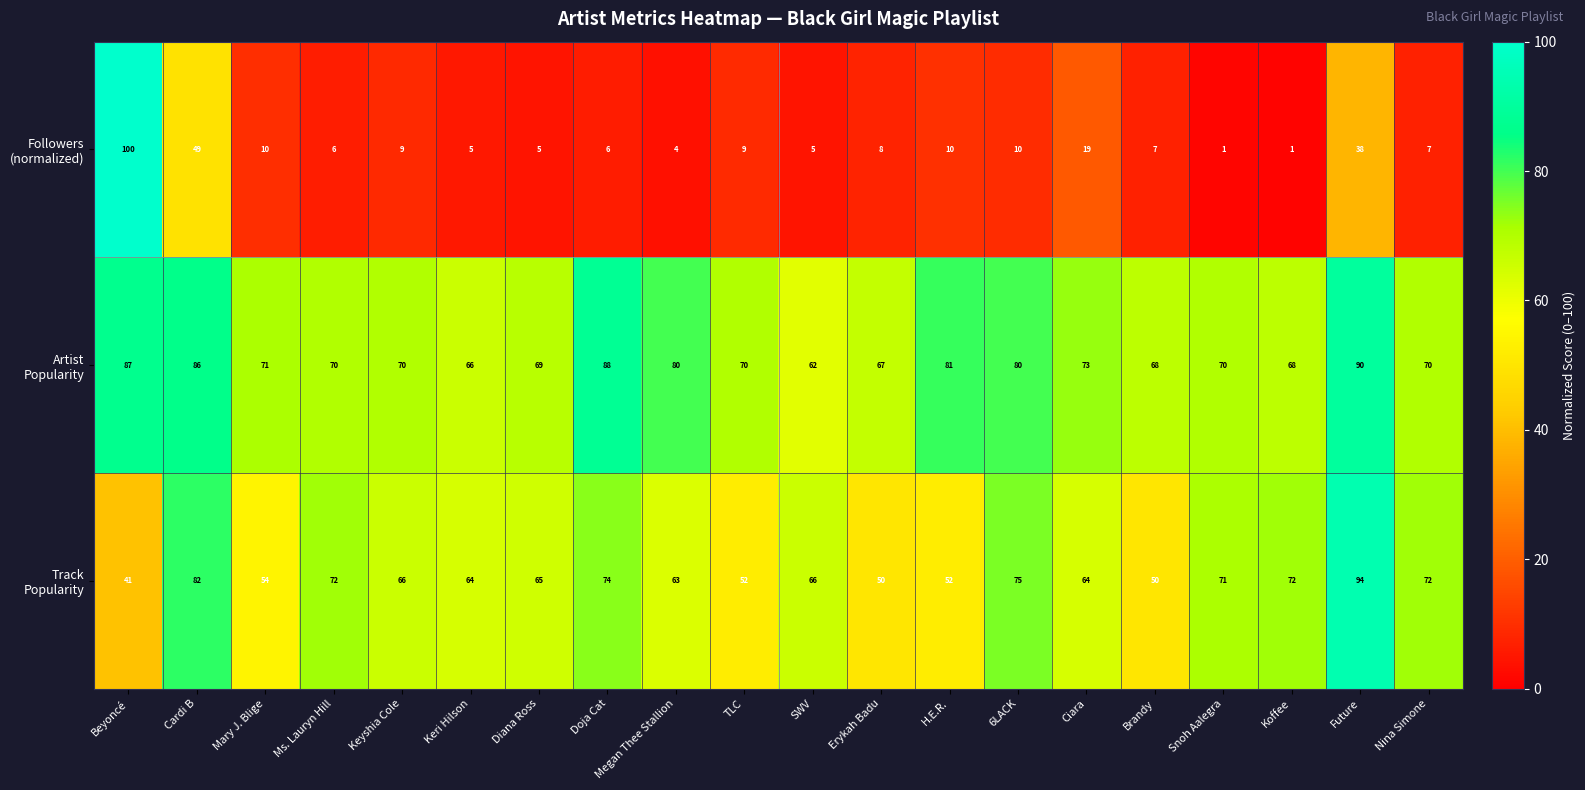

What is the total value across all series at Ms. Lauryn Hill?

148